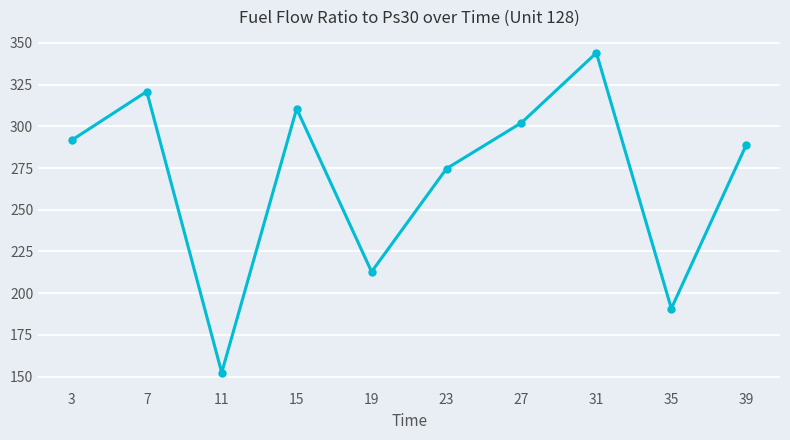

Reading right to left, list all the values displayed in this chart.

39=288.9	35=190.8	31=344.0	27=302.1	23=274.6	19=212.8	15=310.6	11=152.4	7=320.9	3=291.7